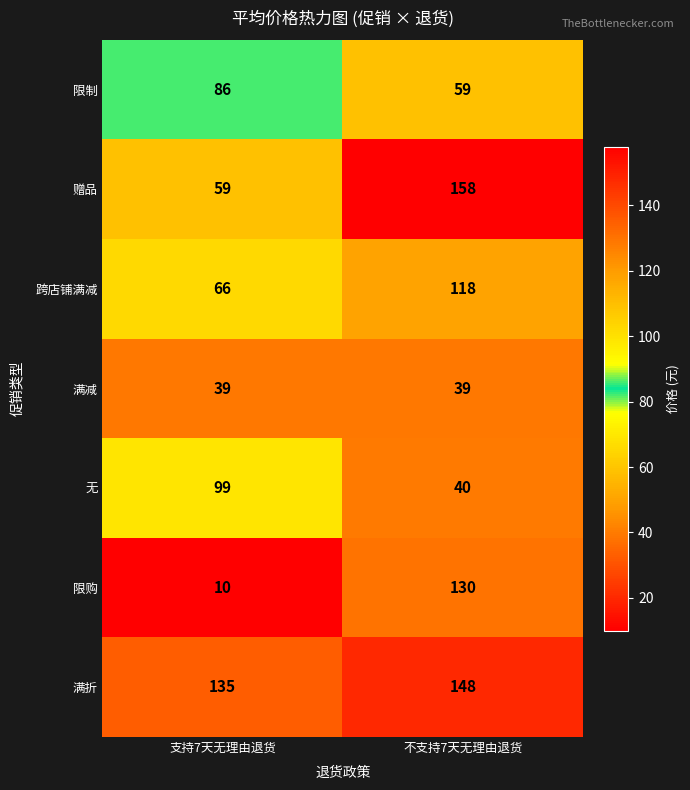

What is the spread (max minus min) of values at 不支持7天无理由退货?

119